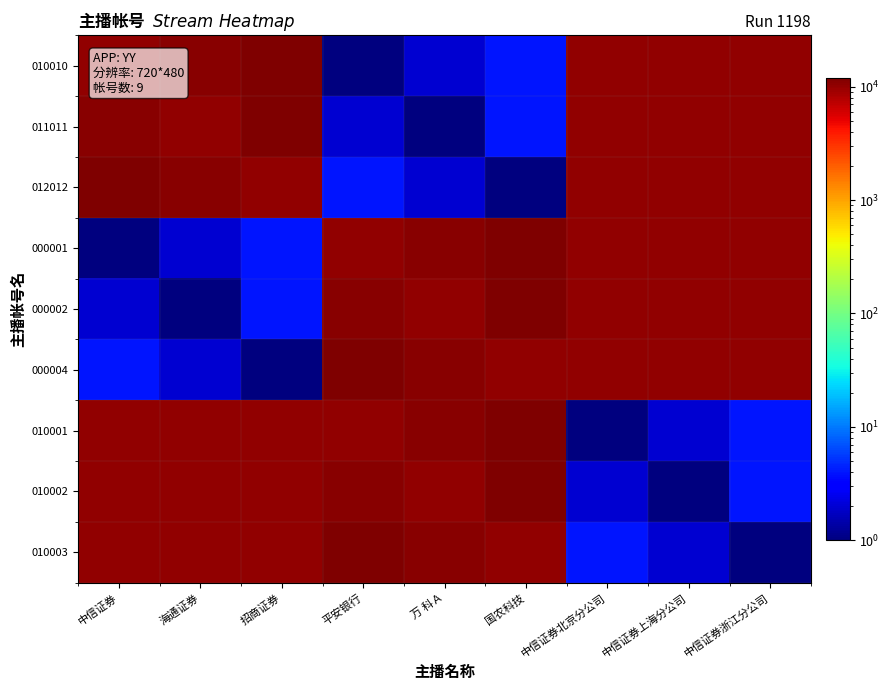

Reading left to right, transcribe all the data shown in this chart.

010010: 中信证券=10010	海通证券=11011	招商证券=12012	平安银行=1	万 科Ａ=2	国农科技=4	中信证券北京分公司=10001	中信证券上海分公司=10002	中信证券浙江分公司=10003
011011: 中信证券=11011	海通证券=10010	招商证券=12012	平安银行=2	万 科Ａ=1	国农科技=4	中信证券北京分公司=10002	中信证券上海分公司=10001	中信证券浙江分公司=10003
012012: 中信证券=12012	海通证券=11011	招商证券=10010	平安银行=4	万 科Ａ=2	国农科技=1	中信证券北京分公司=10003	中信证券上海分公司=10002	中信证券浙江分公司=10001
000001: 中信证券=1	海通证券=2	招商证券=4	平安银行=10010	万 科Ａ=11011	国农科技=12012	中信证券北京分公司=10001	中信证券上海分公司=10002	中信证券浙江分公司=10003
000002: 中信证券=2	海通证券=1	招商证券=4	平安银行=11011	万 科Ａ=10010	国农科技=12012	中信证券北京分公司=10002	中信证券上海分公司=10001	中信证券浙江分公司=10003
000004: 中信证券=4	海通证券=2	招商证券=1	平安银行=12012	万 科Ａ=11011	国农科技=10010	中信证券北京分公司=10003	中信证券上海分公司=10002	中信证券浙江分公司=10001
010001: 中信证券=10001	海通证券=10002	招商证券=10003	平安银行=10010	万 科Ａ=11011	国农科技=12012	中信证券北京分公司=1	中信证券上海分公司=2	中信证券浙江分公司=4
010002: 中信证券=10002	海通证券=10001	招商证券=10003	平安银行=11011	万 科Ａ=10010	国农科技=12012	中信证券北京分公司=2	中信证券上海分公司=1	中信证券浙江分公司=4
010003: 中信证券=10003	海通证券=10002	招商证券=10001	平安银行=12012	万 科Ａ=11011	国农科技=10010	中信证券北京分公司=4	中信证券上海分公司=2	中信证券浙江分公司=1